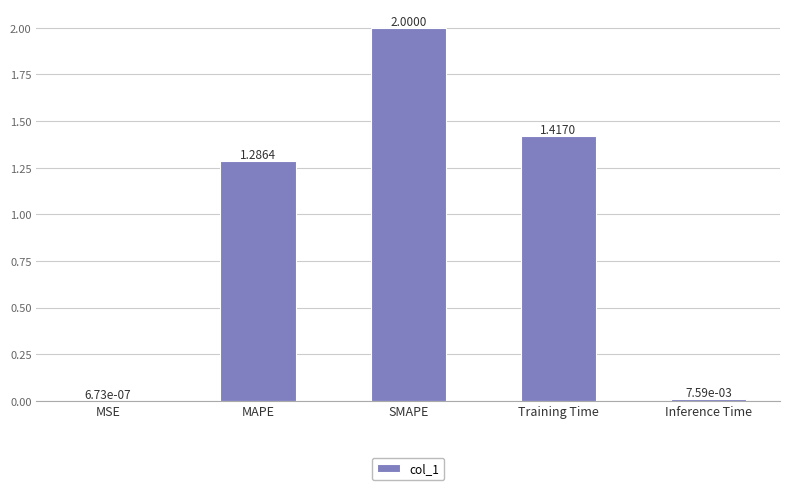

What is the maximum value shown in the chart?

2.0